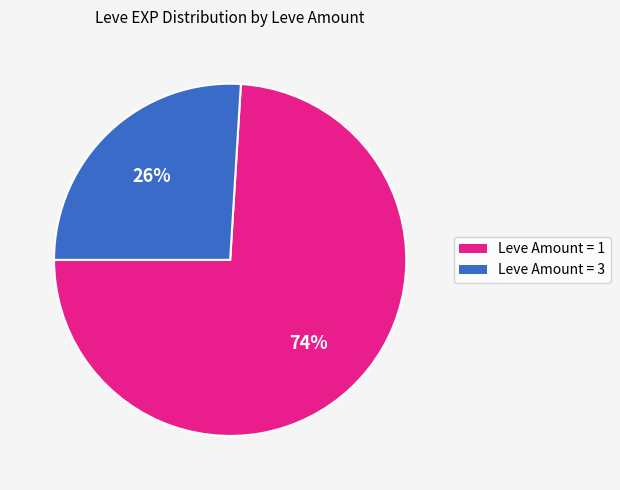

To the nearest percent, what is the difference between the largest and smallest slice percentages?

48%